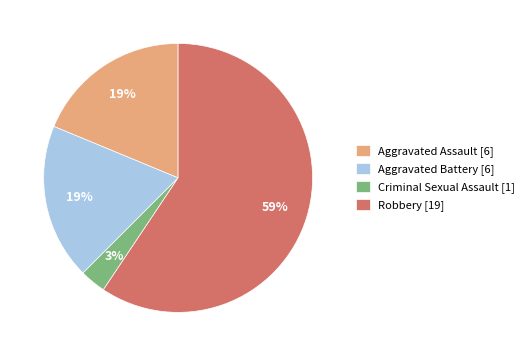

Count the number of slices in the pie.

4